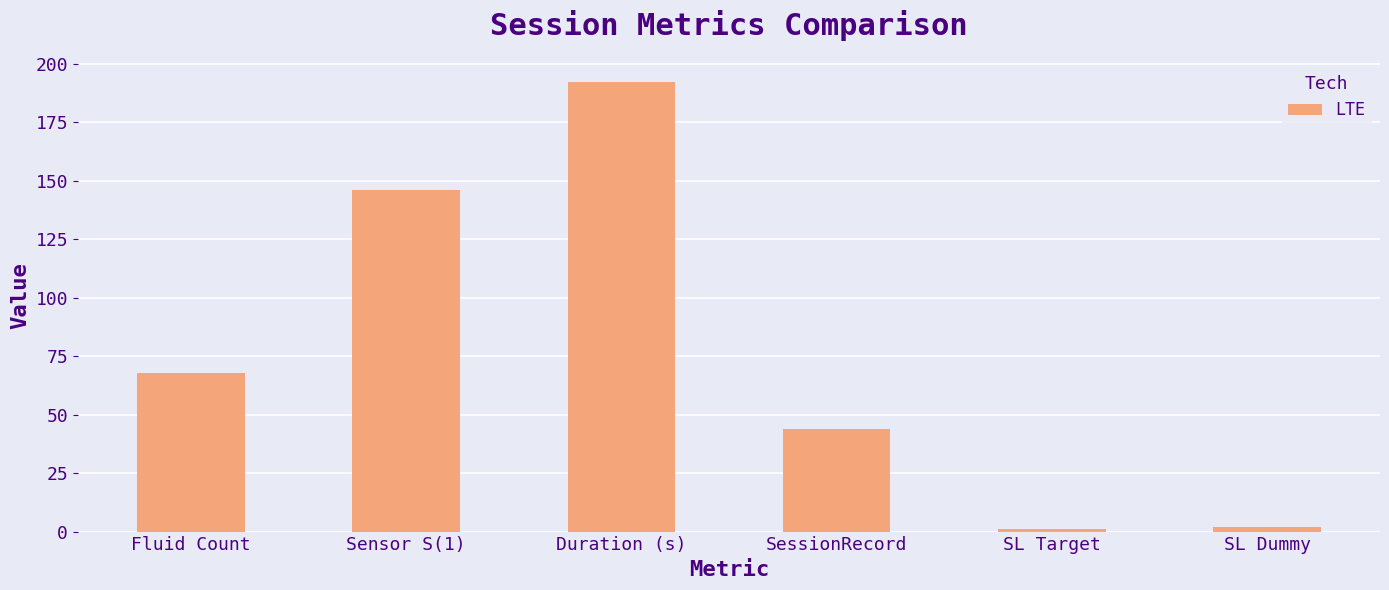

What is the approximate value at SL Target?

1